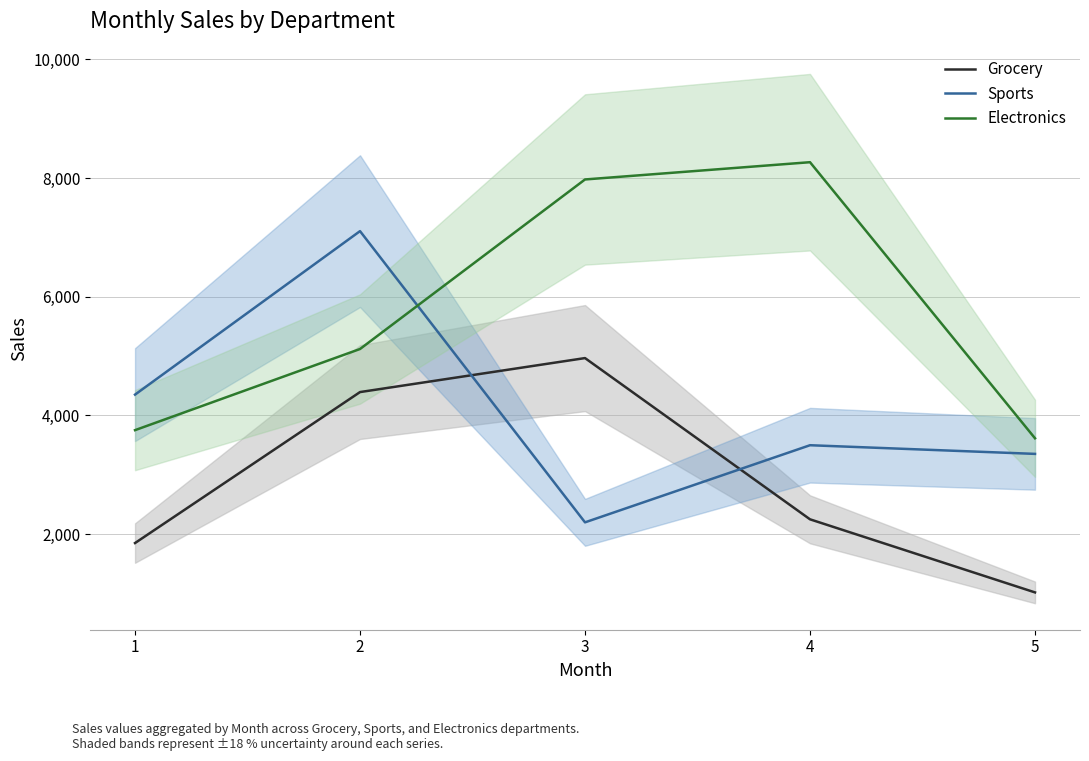

Which series has the widest spread of values?

Sports